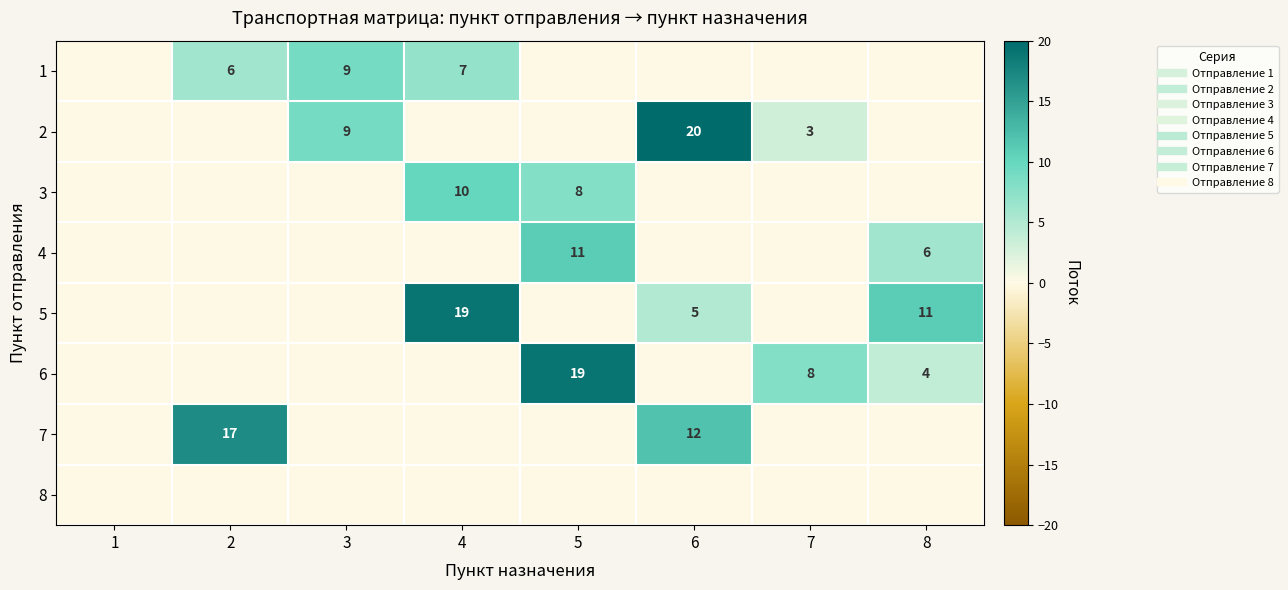

What is the difference between the second highest and minimum values in the 7 series?

12